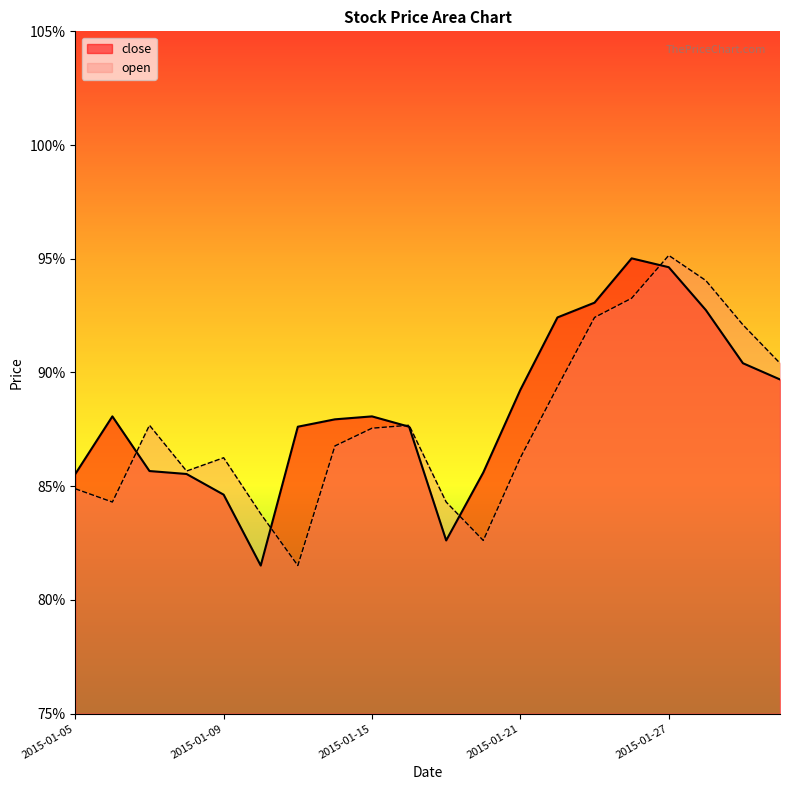

At which category is the sum across all series the highest?

2015-01-27